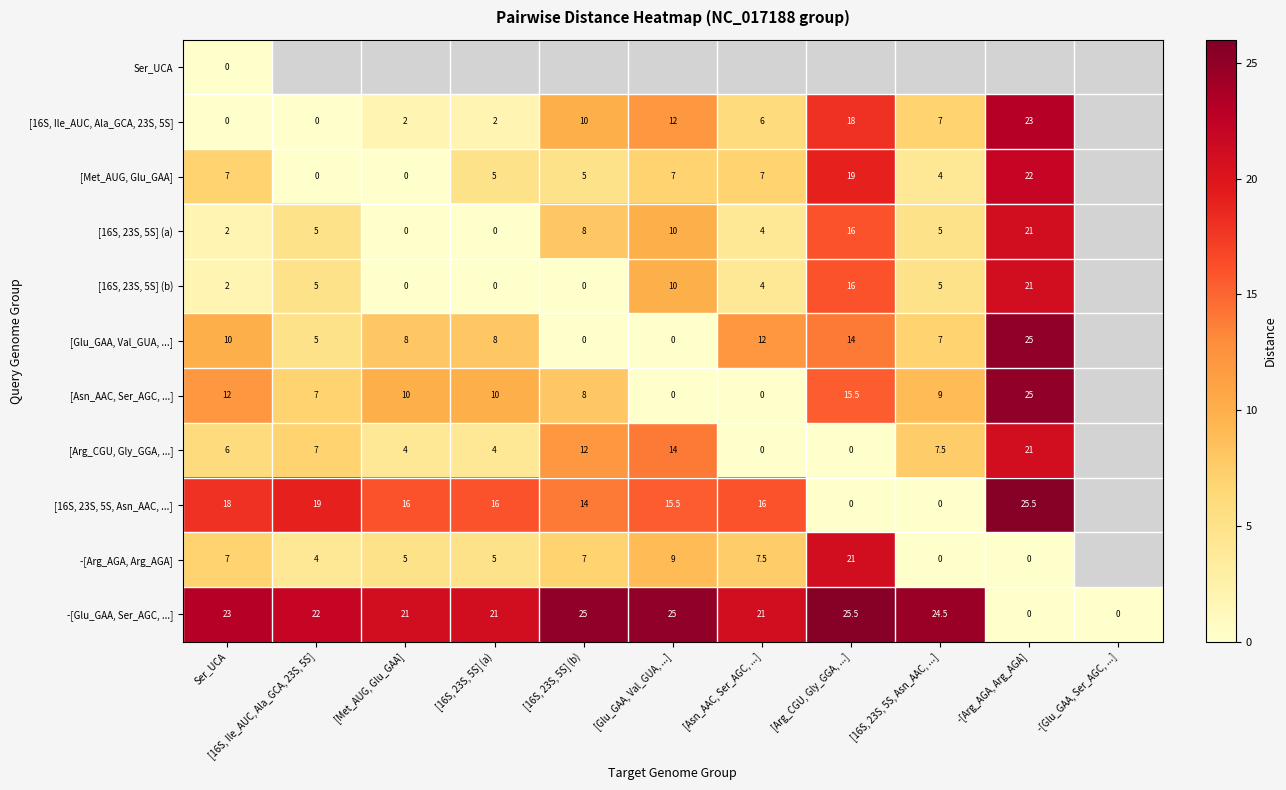

How many data points does each series have?

11